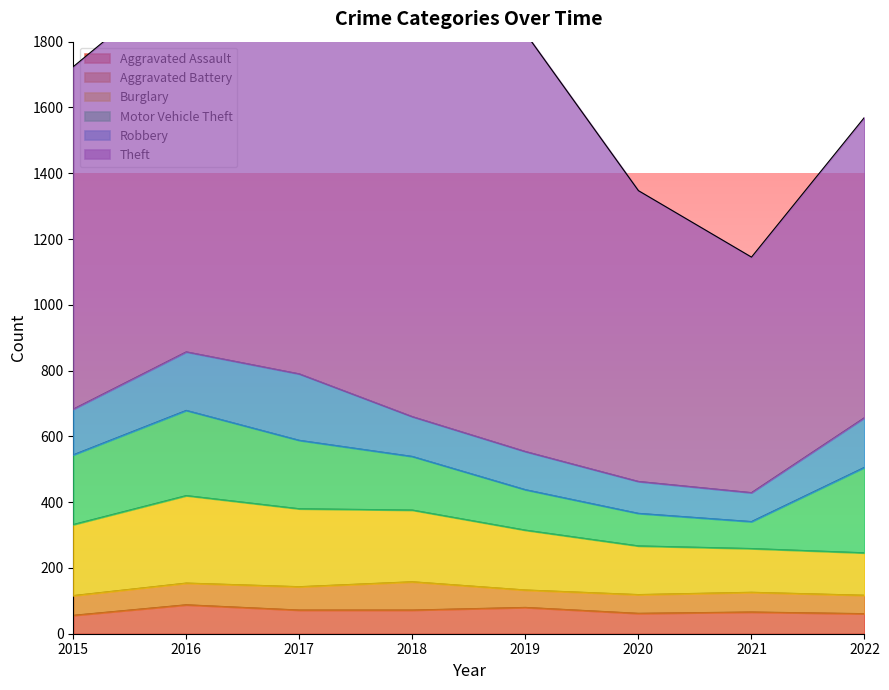

What is the highest value of the Robbery series?

202